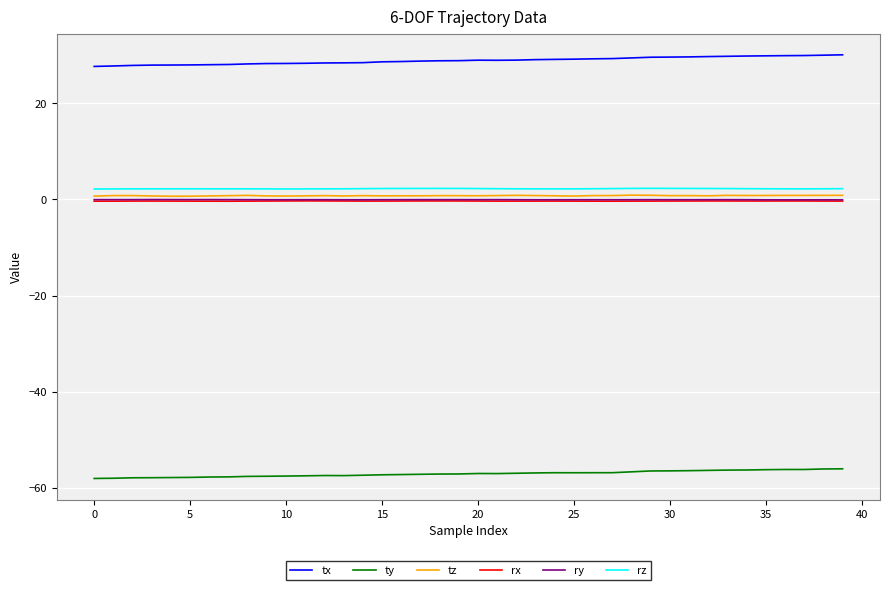

Which series has the largest total across all categories?

tx